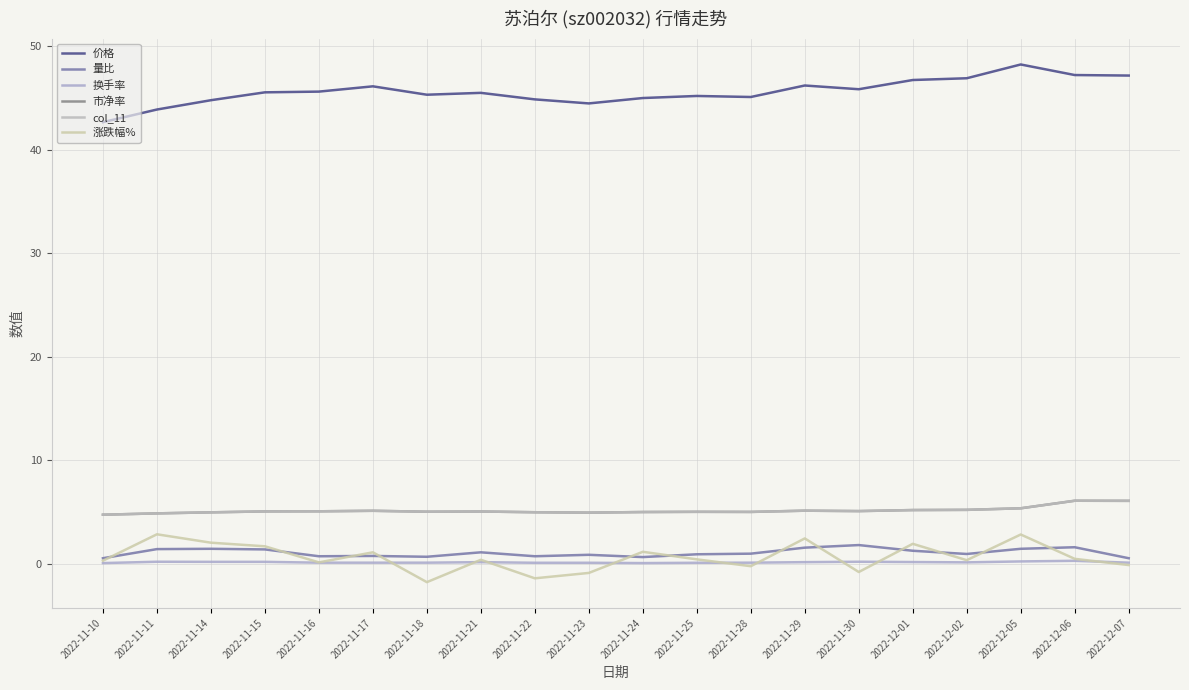

Does the chart have visible grid lines?

Yes